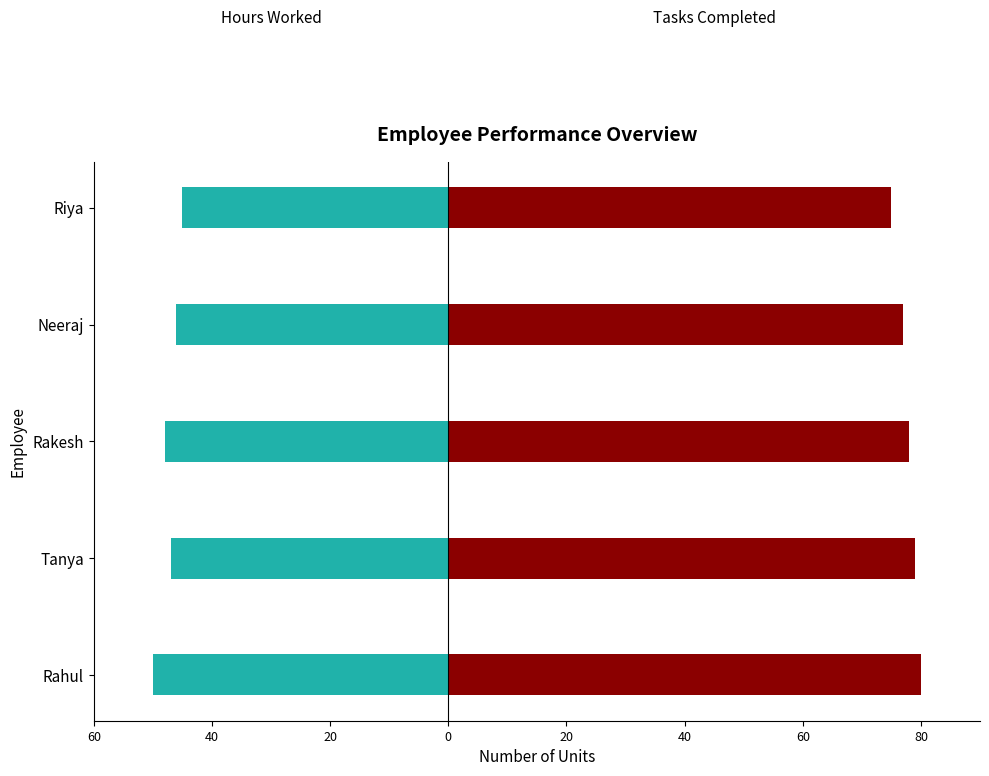

Is the value of Tasks Completed at Rakesh greater than the value of Hours Worked at Riya?

Yes